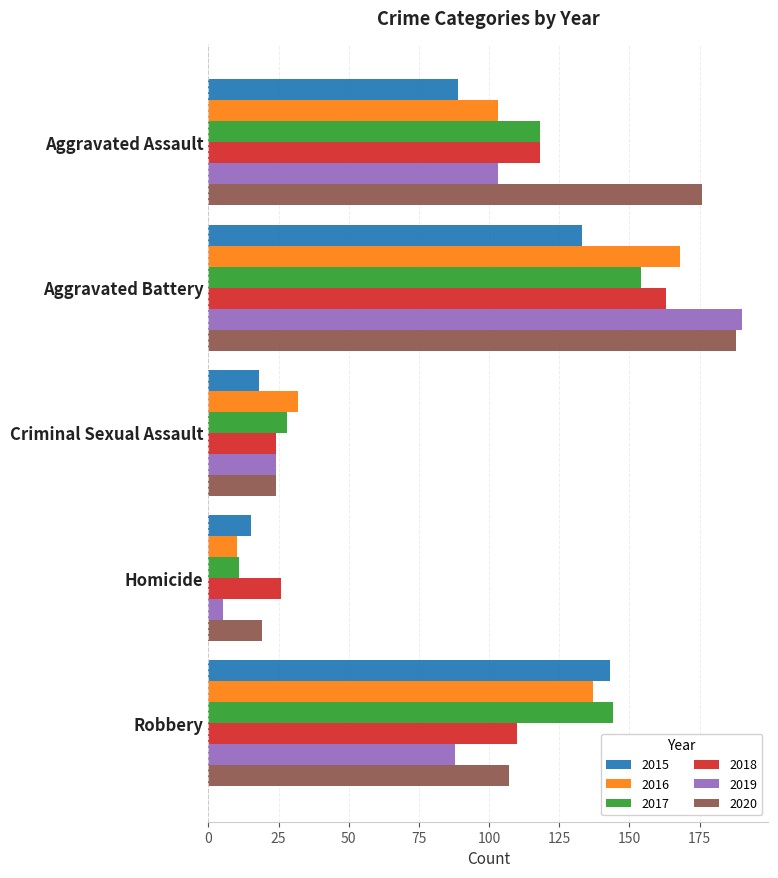

What is the average value of the 2018 series?

88